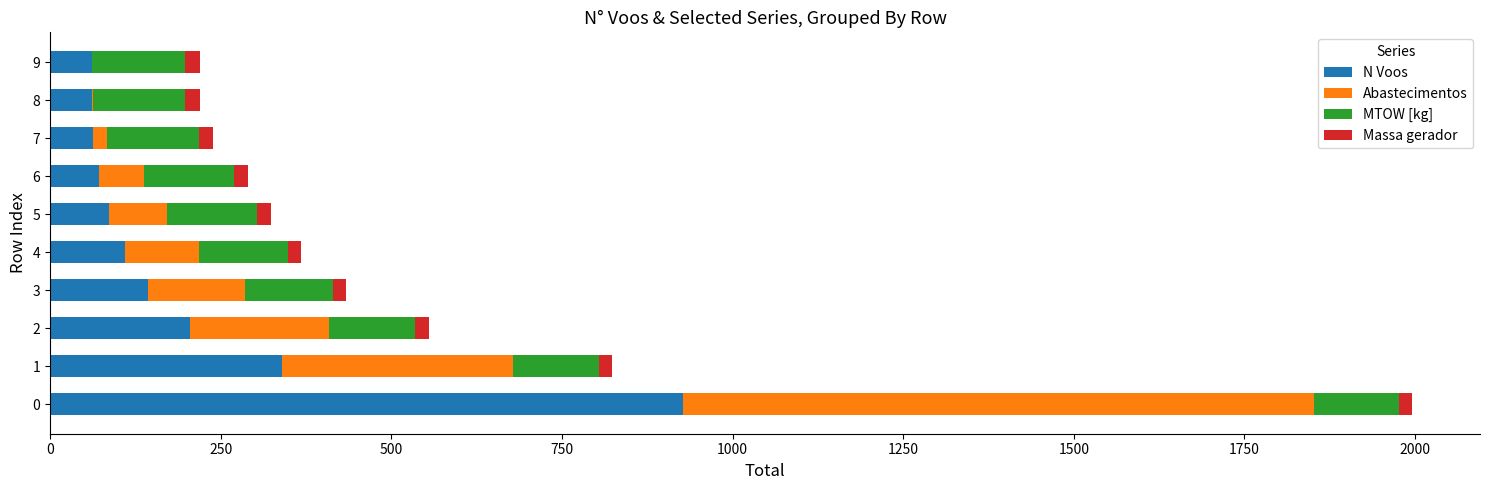

What is the sum of all N Voos values?

2070.0